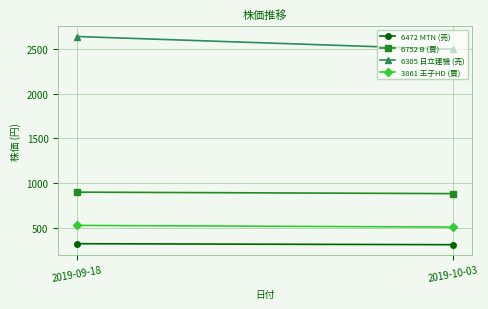

Which category has the highest value across all series?

2019-09-18